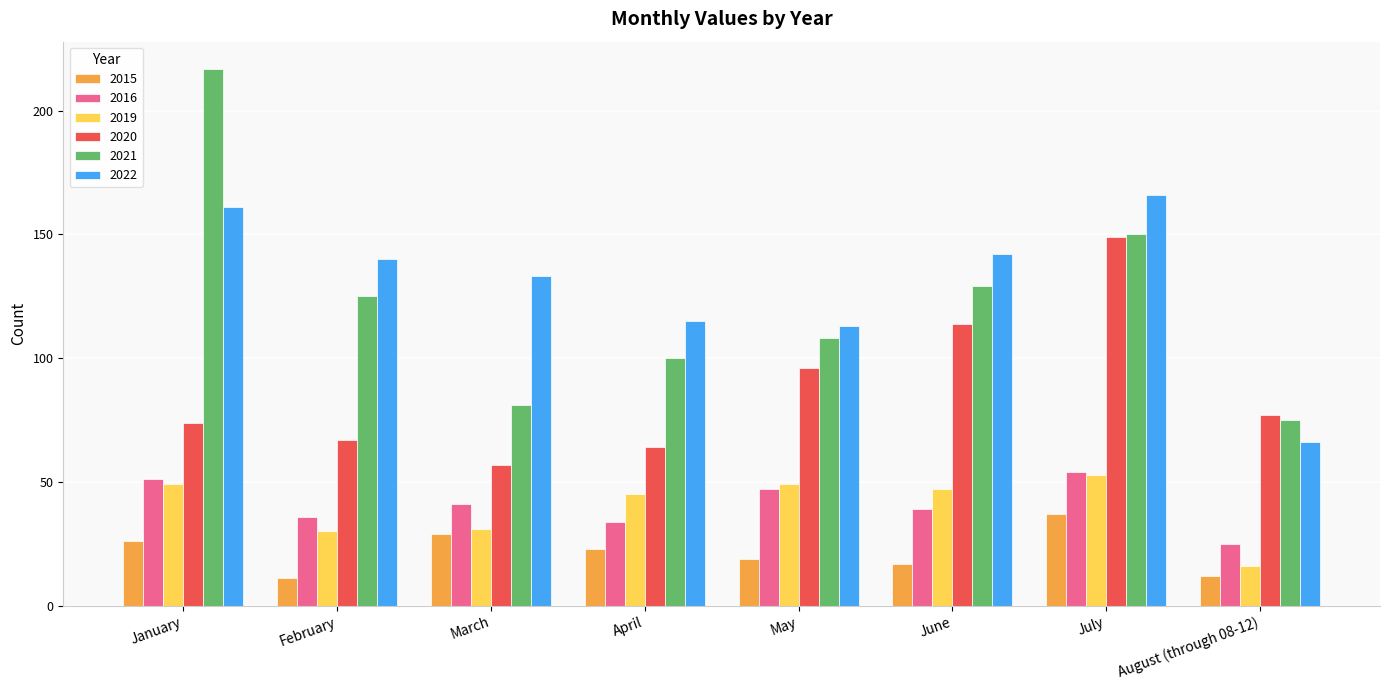

Is it true that 2016 equals 25 at August (through 08-12)?

True